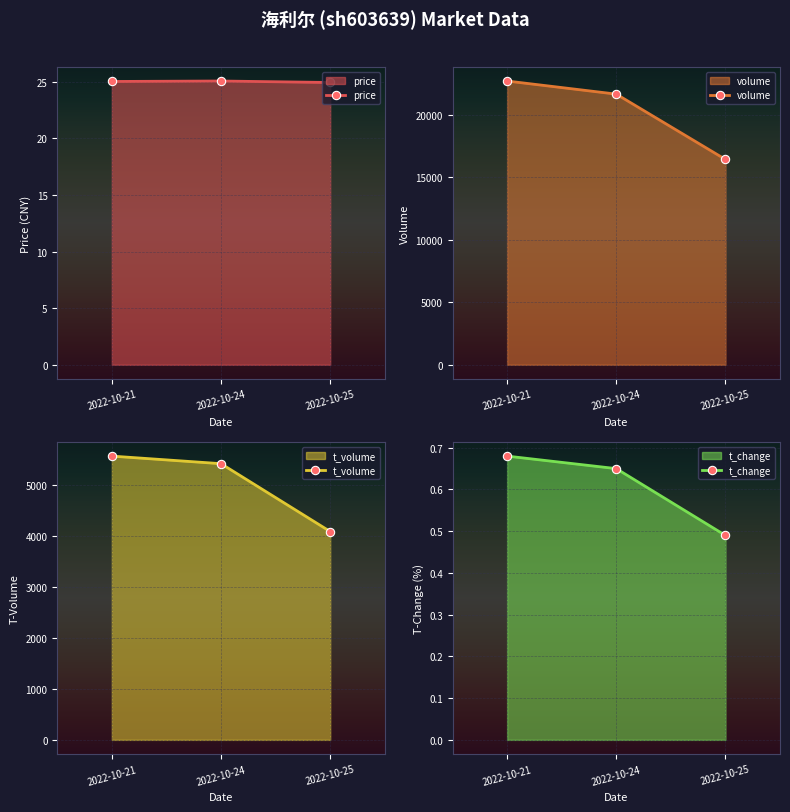

Which has a higher value, 2022-10-25 or 2022-10-21?

2022-10-21